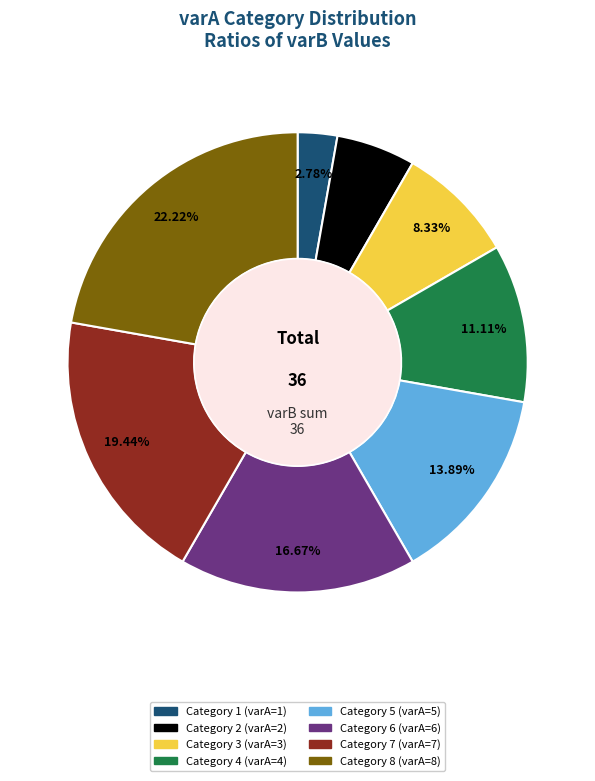

Does any single category account for the majority?

No